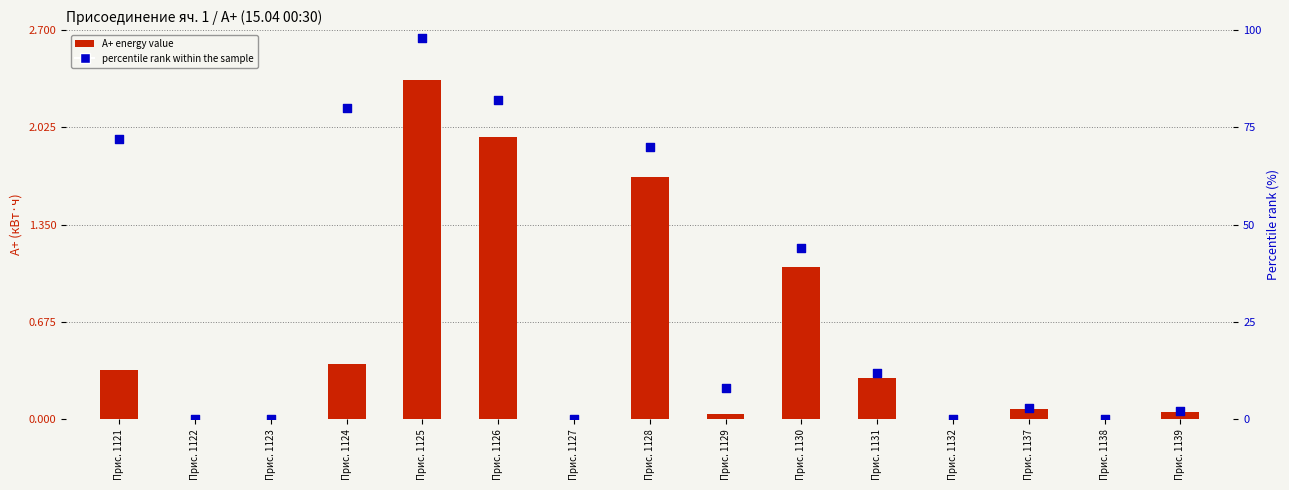

Is the value of Percentile rank within sample at Прис. 1129 greater than the value of А+ energy (kWh) at Прис. 1132?

Yes